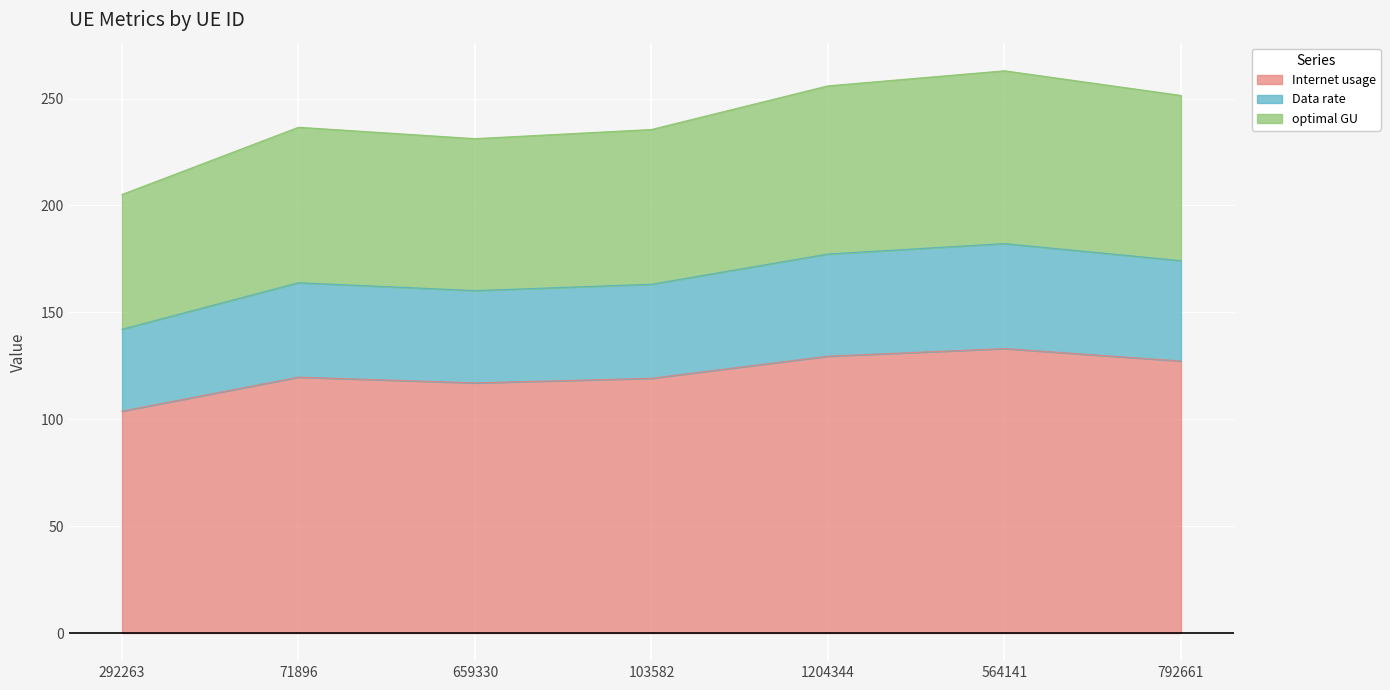

What are all the series names shown in the legend?

Internet usage, Data rate, optimal GU